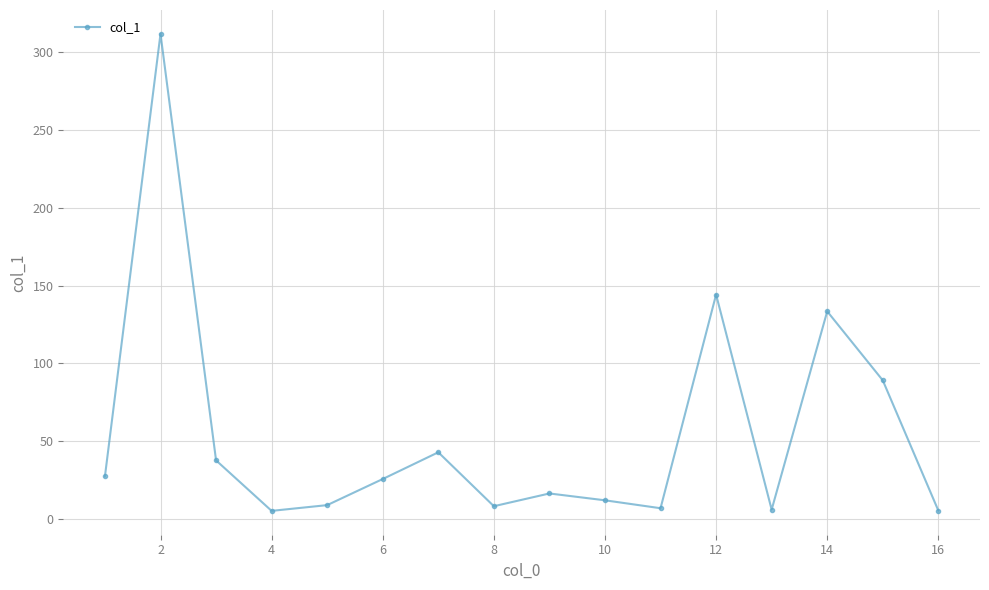

Is this an area chart (filled region under the line)?

No